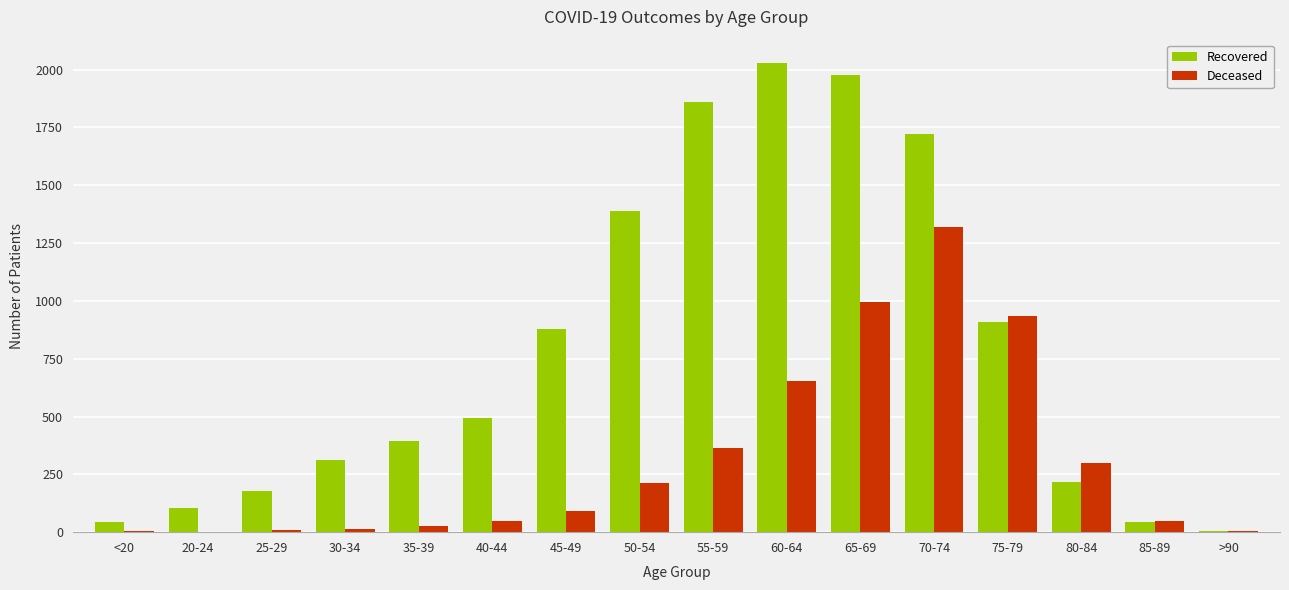

How many distinct data groups are displayed?

2